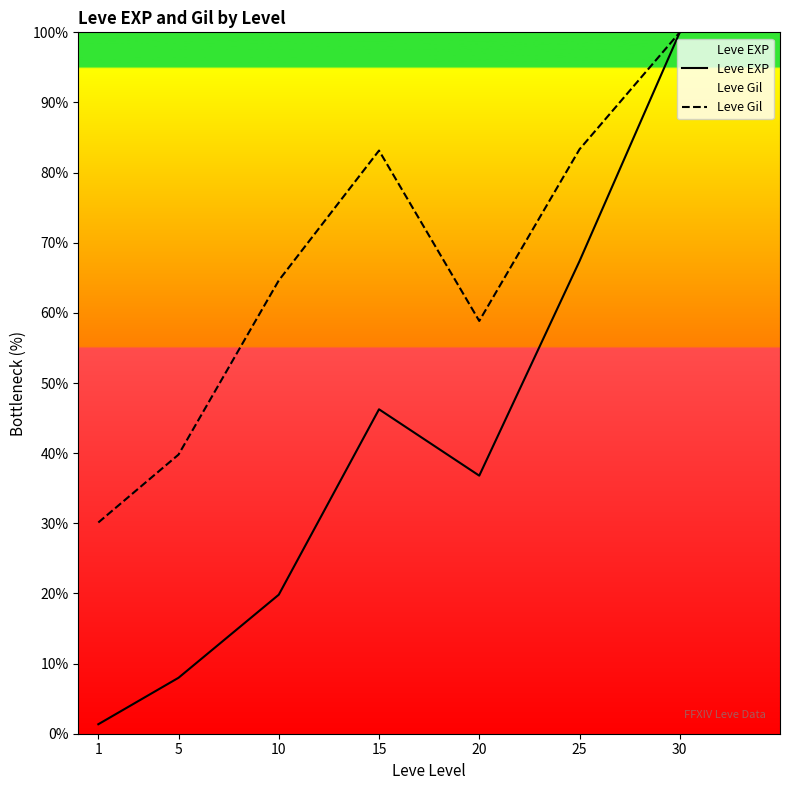

What is the value of the Leve Gil point at the 5th from the left?

58.8